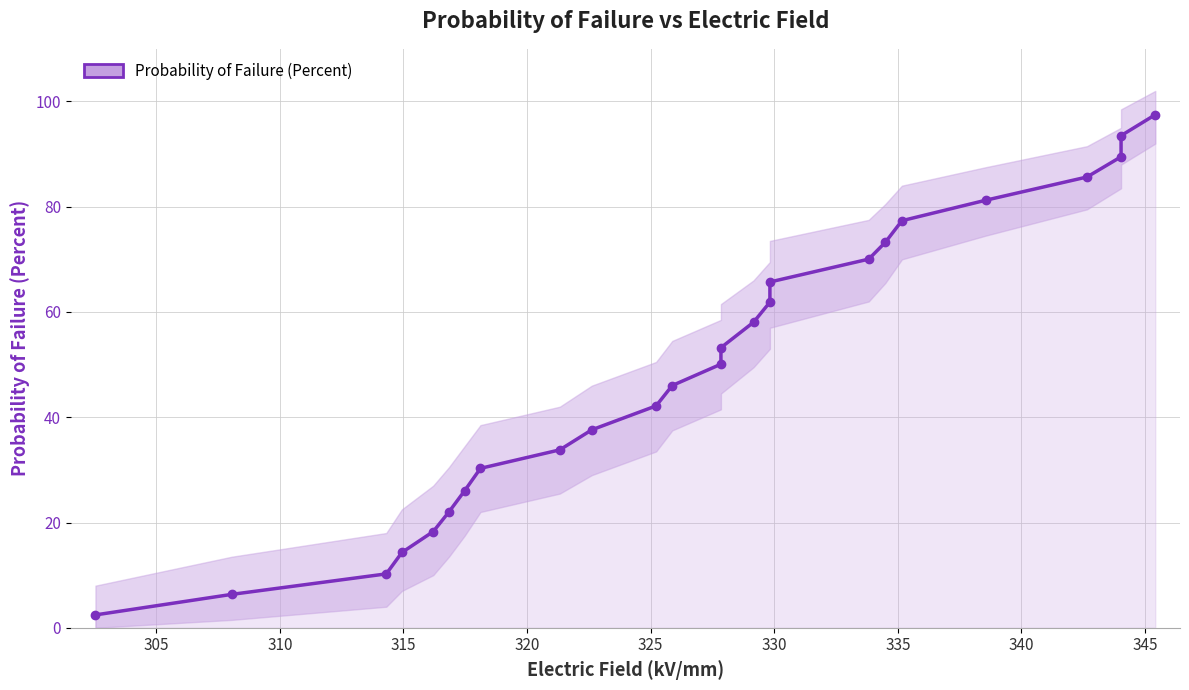

What is the smallest value displayed?

2.4